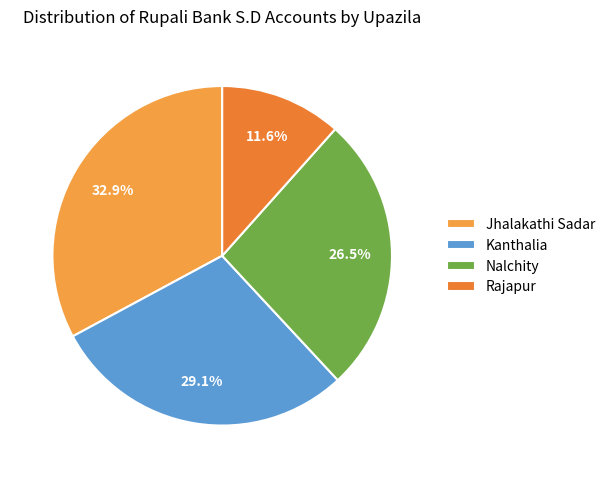

To the nearest percent, what is the average slice percentage?

25%